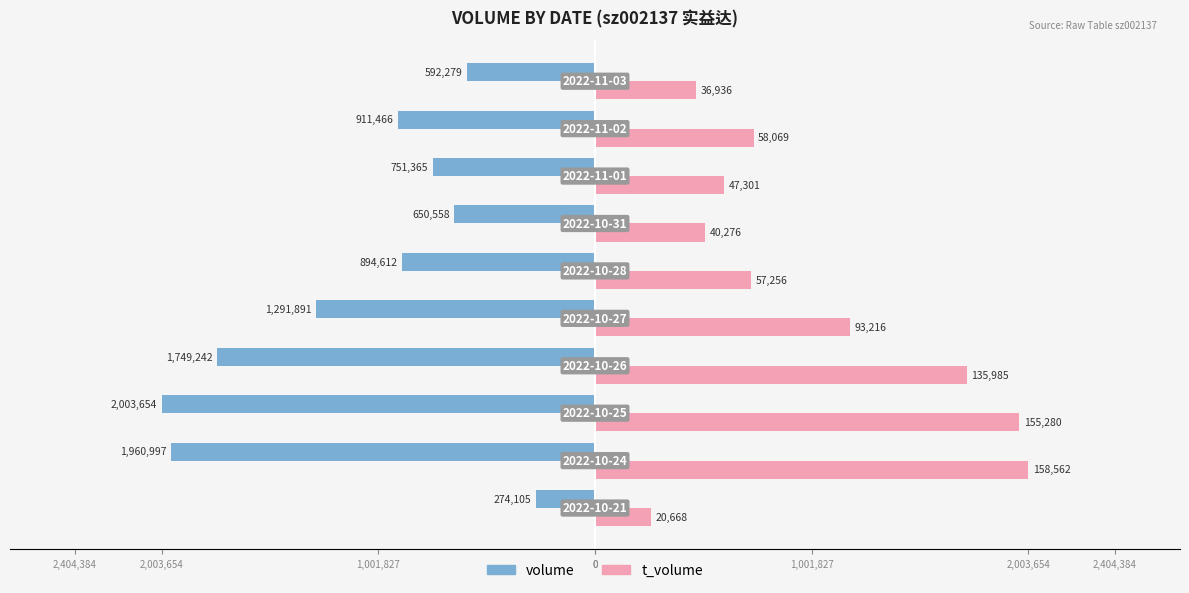

What are all the series names shown in the legend?

volume, t_volume